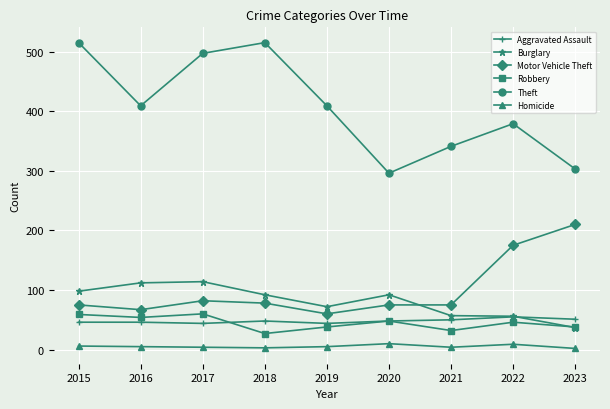

What is the greatest value displayed?

515